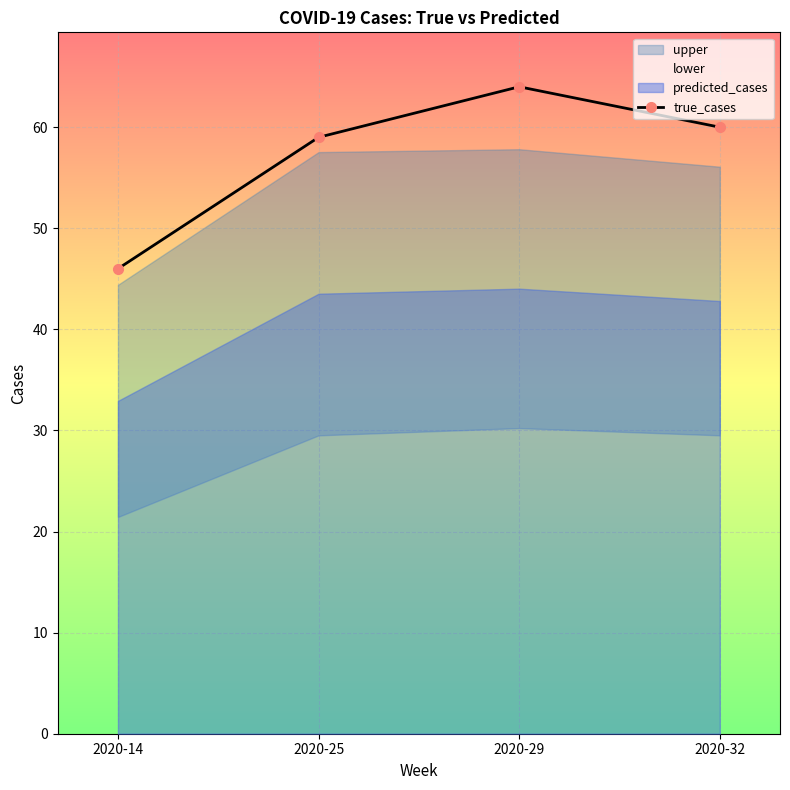

Between 2020-29 and 2020-14, which is larger?

2020-29